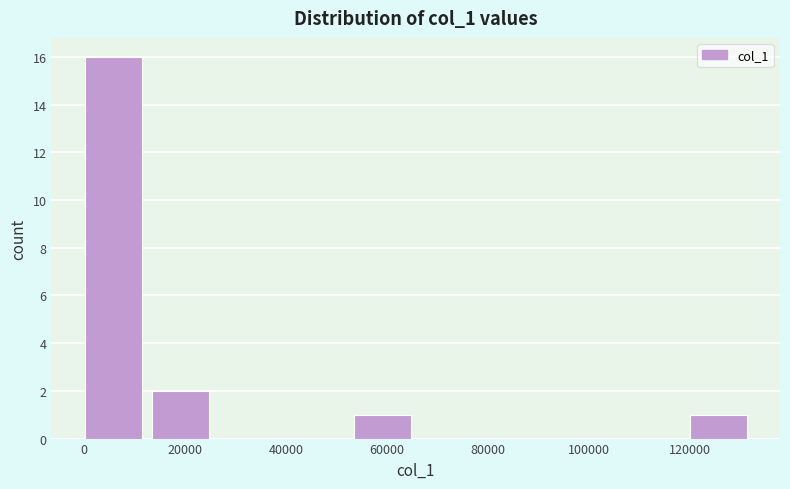

Over which range of the x-axis is the bar tallest?

0 to 14000